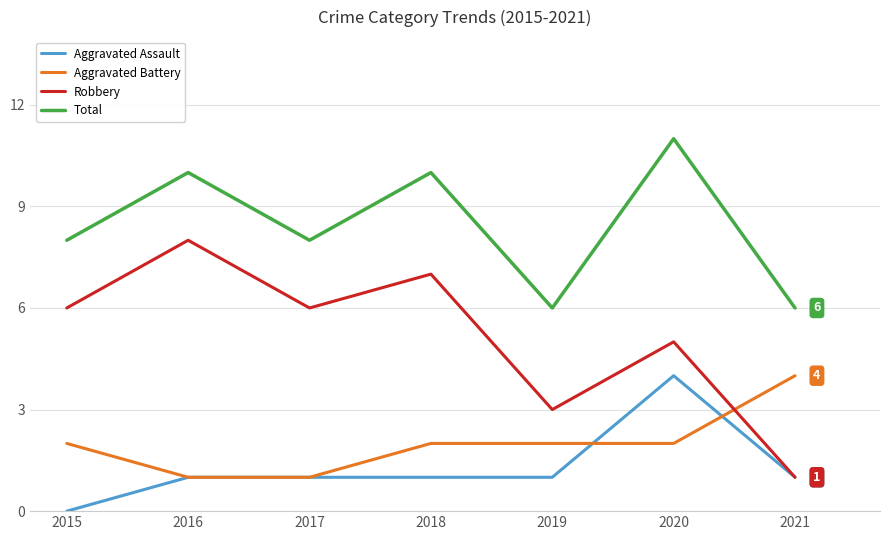

Does the chart display data point markers on the line(s)?

No